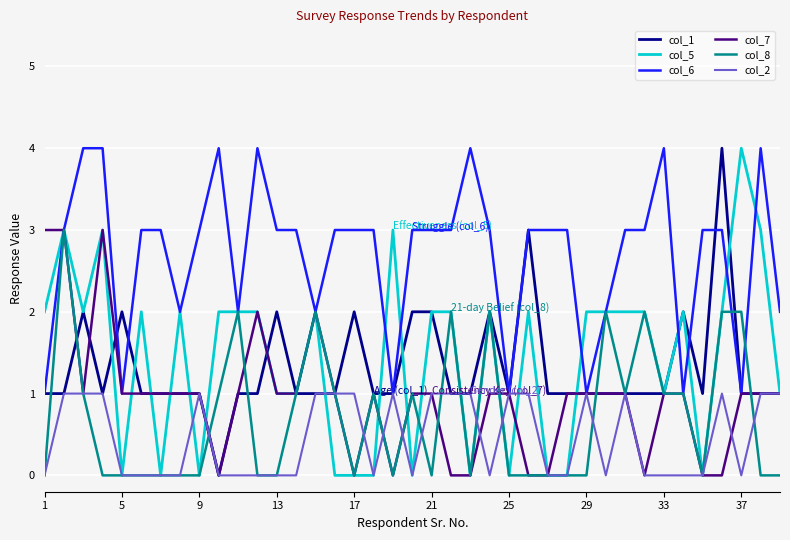

What is the maximum value shown in the chart?

4